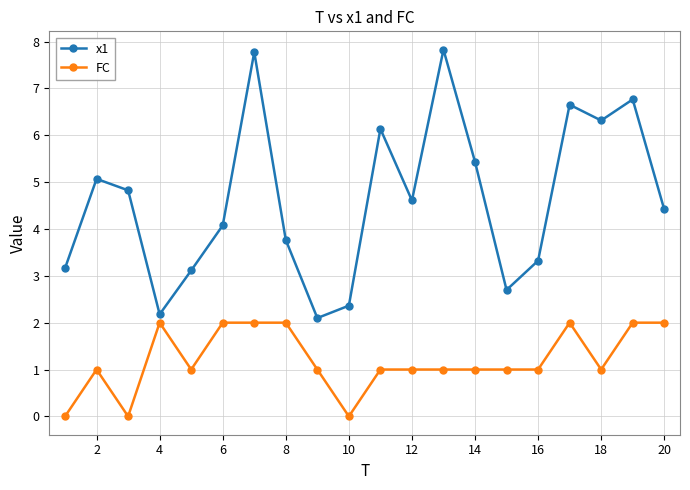

How many lines are shown in the chart?

2